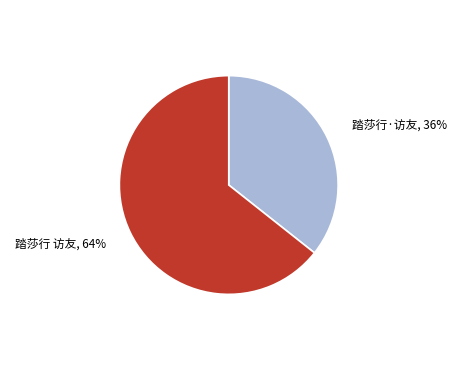

To the nearest percent, what is the average slice percentage?

50%